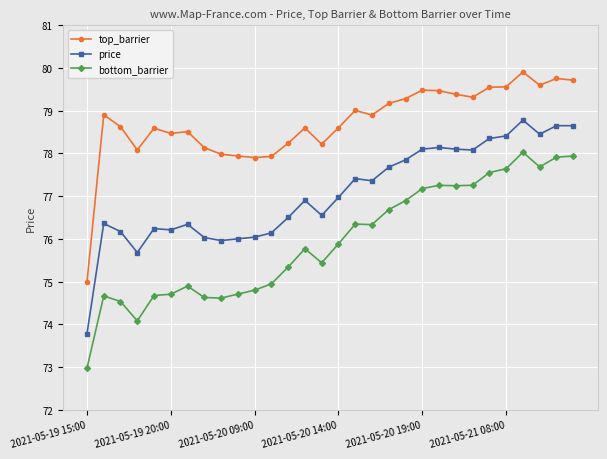

True or false: top_barrier and bottom_barrier cross at least once.

False